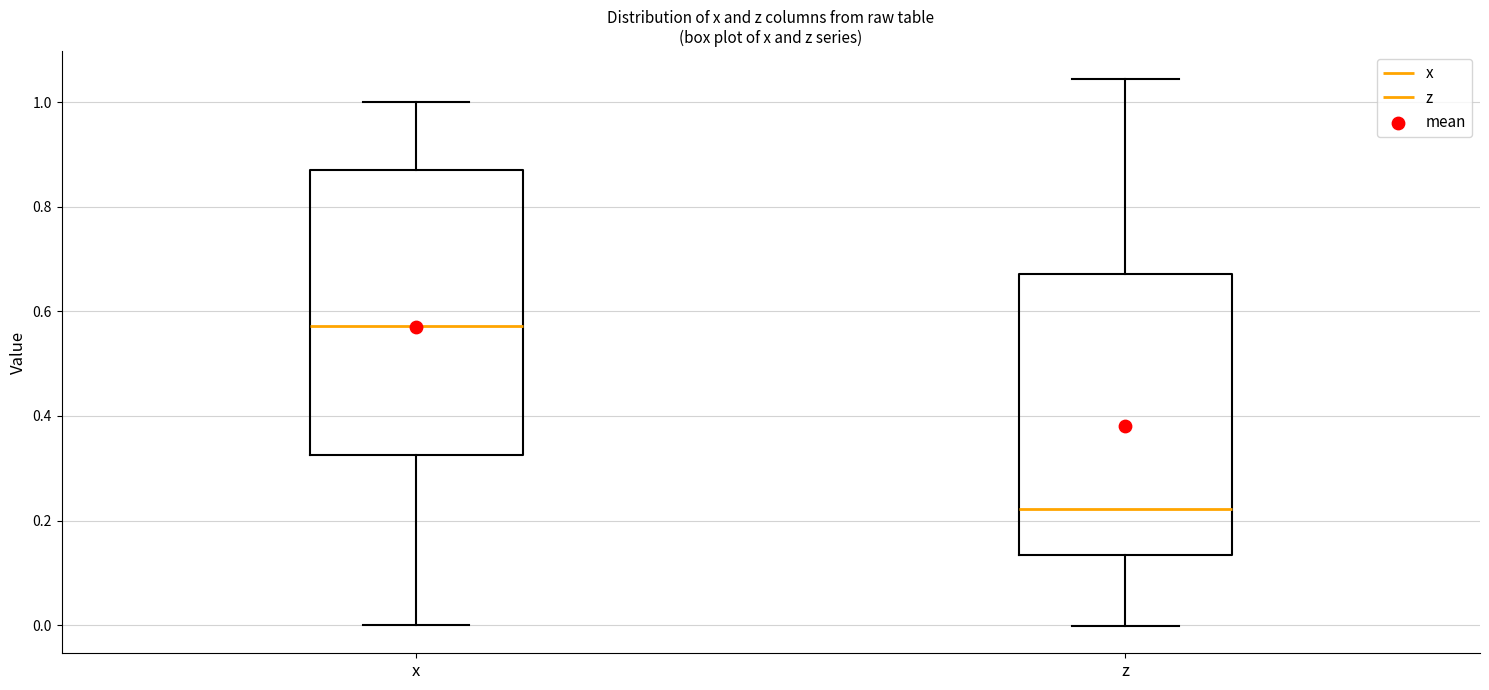

Reading left to right, read every box against the y-axis: the position of its median line, the range the box covers, and the ends of its whiskers. The values are not printed on the chart, so give them approximately, as read against the axis.

x: median 0.58, box 0.32 to 0.86, whiskers 0.00 to 1.00
z: median 0.22, box 0.14 to 0.68, whiskers 0.00 to 1.04